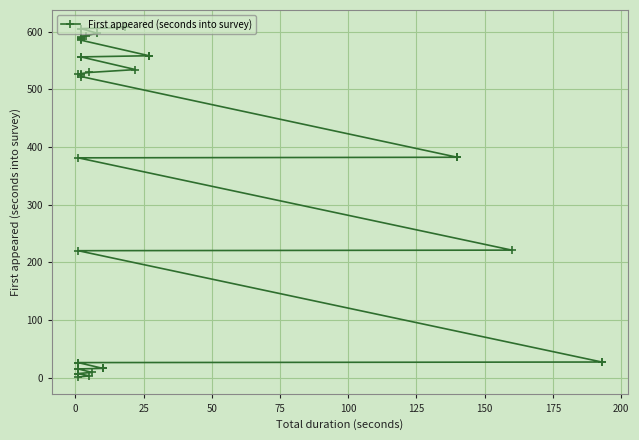

What is the difference between the maximum and minimum values?

606